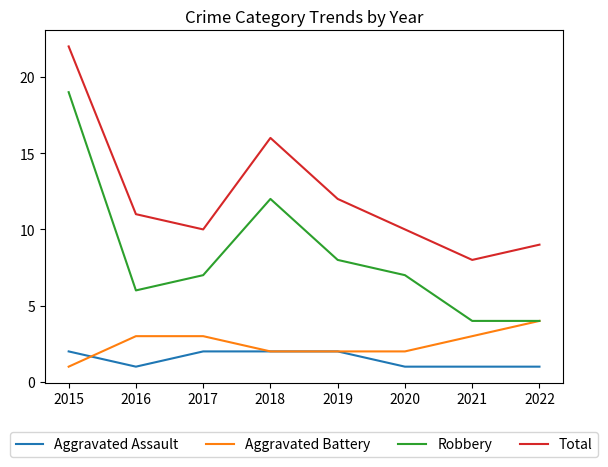

What value does the Robbery series have at 2019?

8